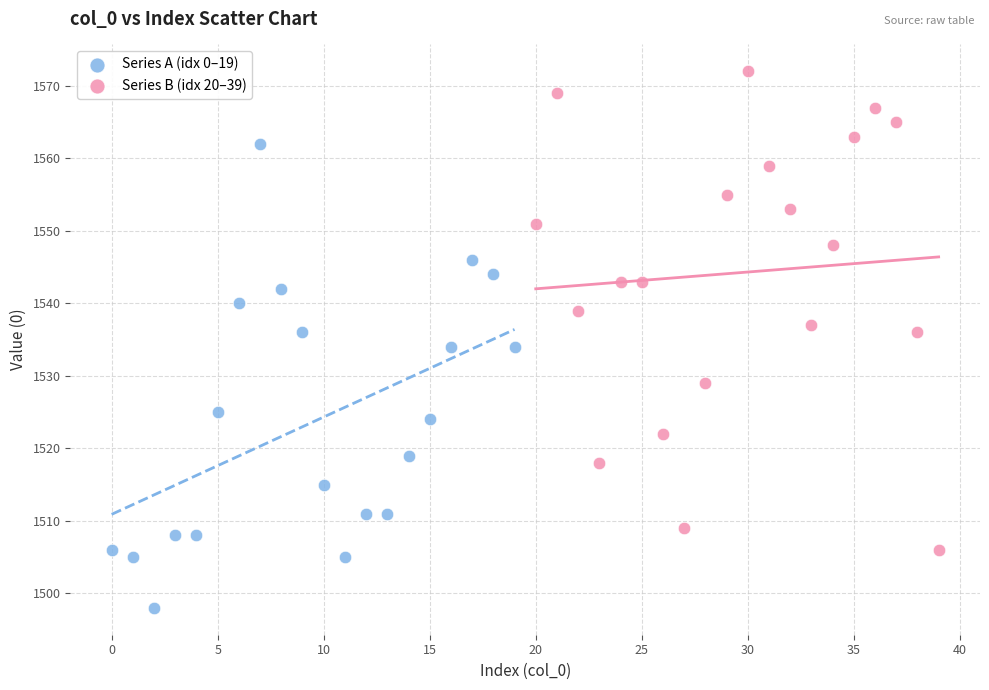

What are all the series names shown in the legend?

Series A (idx 0–19), Series B (idx 20–39)